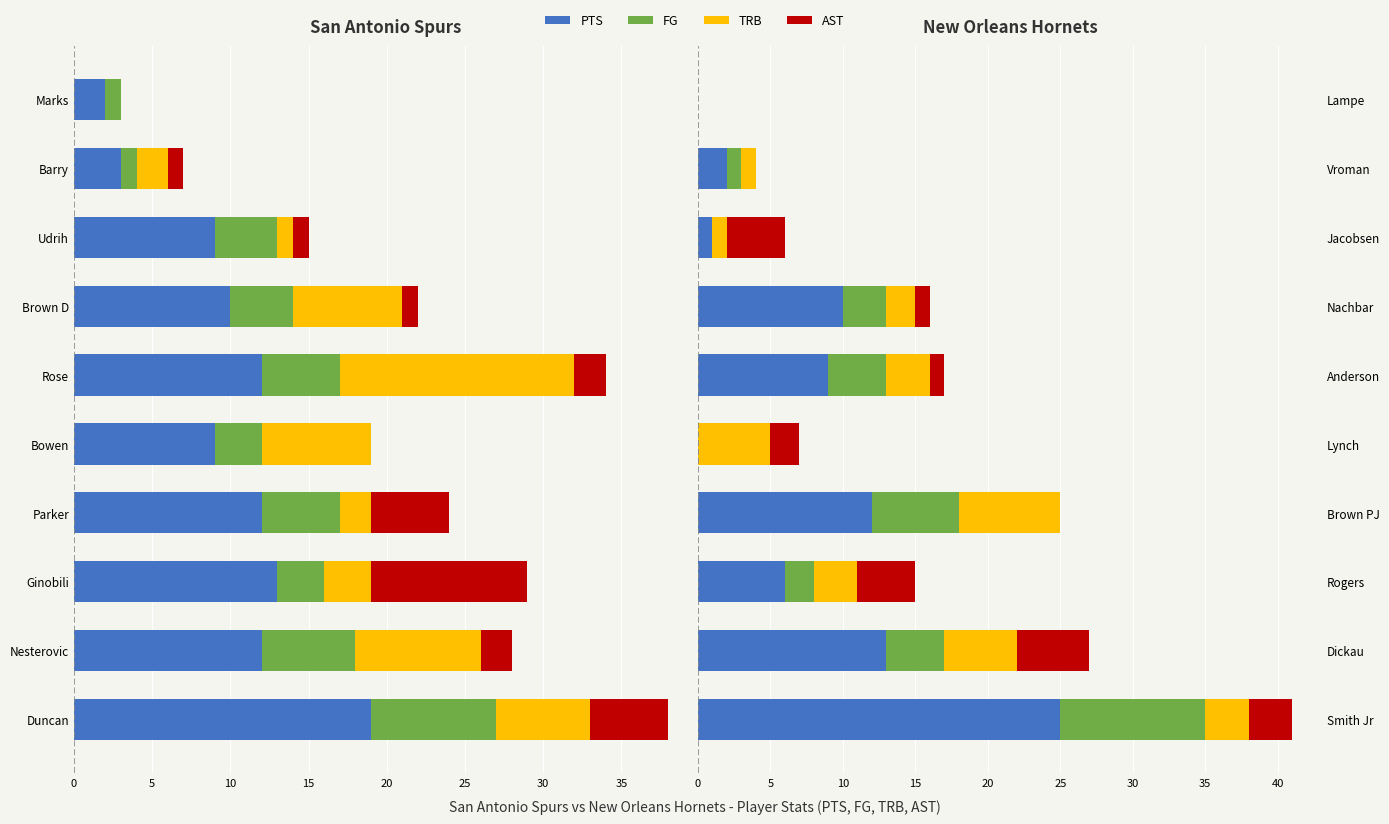

What is the sum of the FG values at Nachbar and Lynch?

3